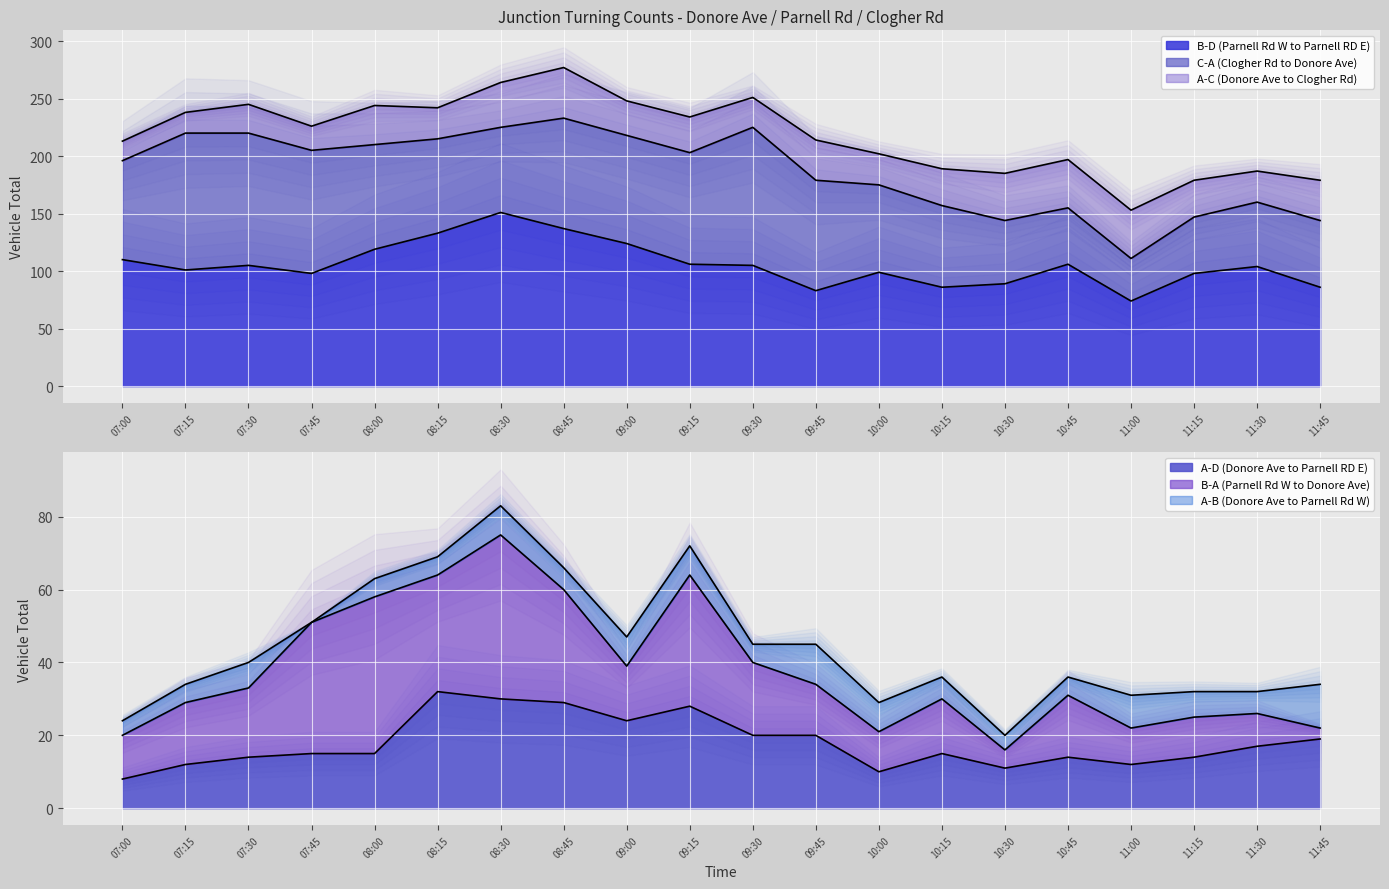

True or false: A-C (Donore Ave to Clogher Rd) has a value of 50 at 08:00.

False